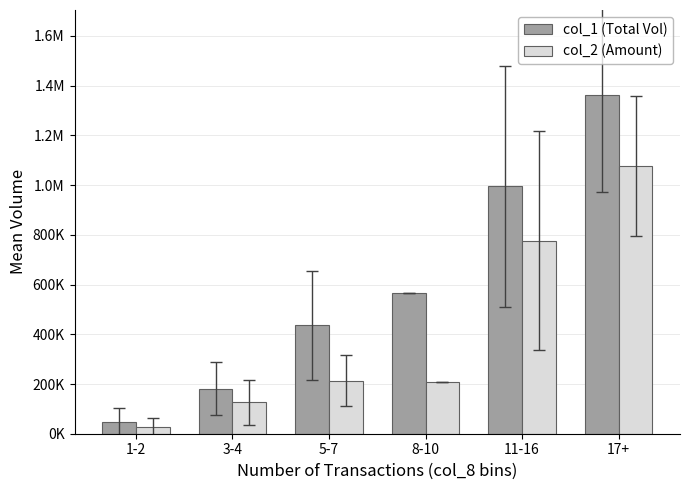

True or false: col_1 (Total Vol) has a value of 50715.7 at 3-4.

False